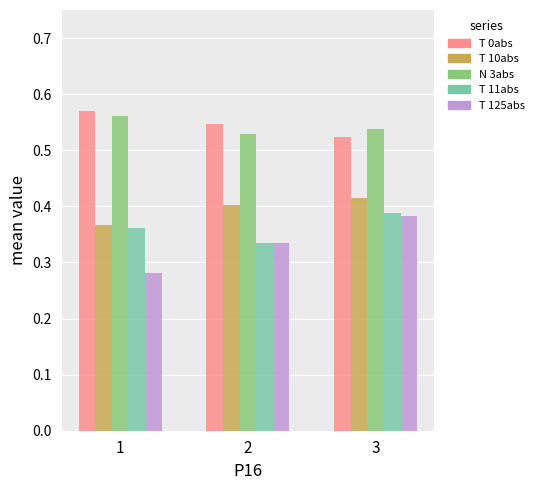

How many categories are shown in the chart?

3